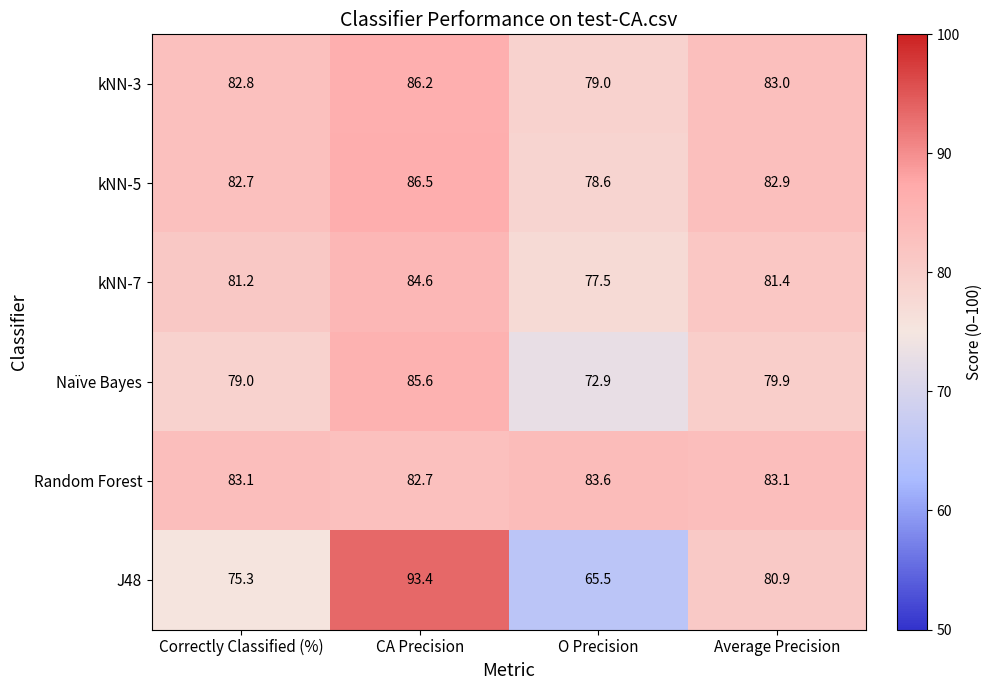

The value of kNN-5 at Average Precision is 16.9. True or false?

False